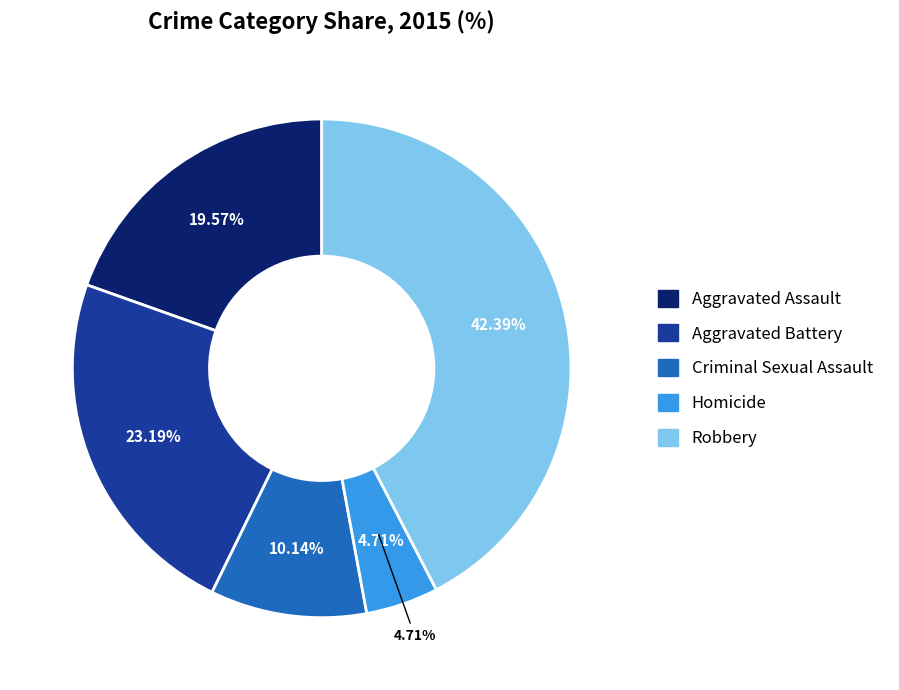

To the nearest percent, what is the combined percentage of Homicide and Criminal Sexual Assault?

15%